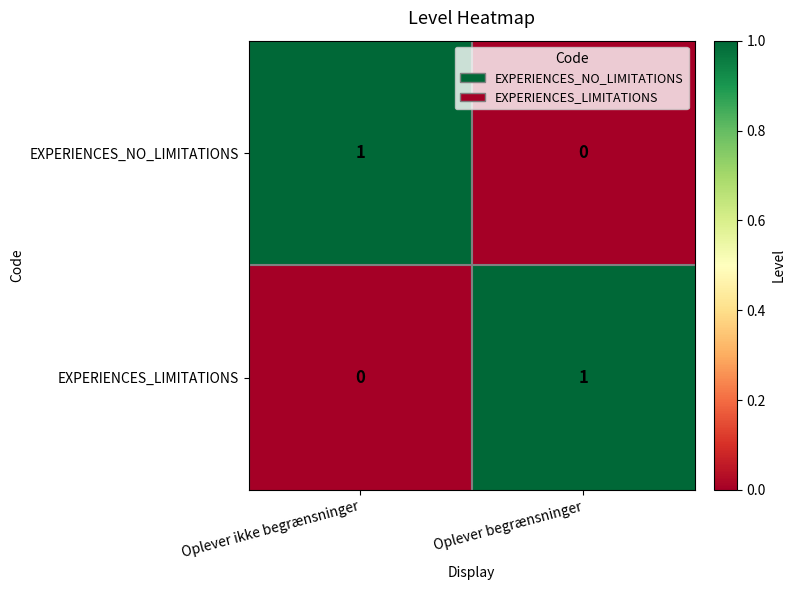

Is the value of EXPERIENCES_LIMITATIONS at Oplever begrænsninger greater than the value of EXPERIENCES_NO_LIMITATIONS at Oplever begrænsninger?

Yes